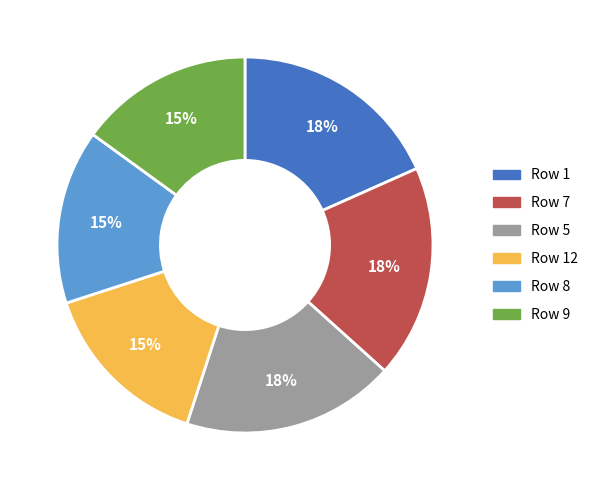

To the nearest percent, what is the average slice percentage?

17%